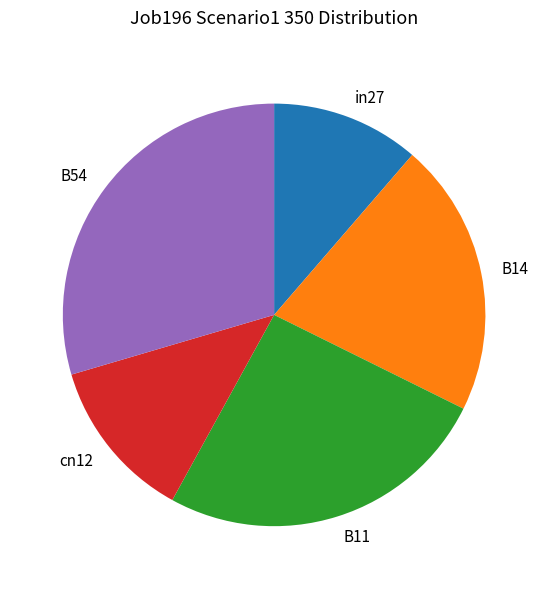

What is the ratio of the value at in27 to the value at B54?

0.4